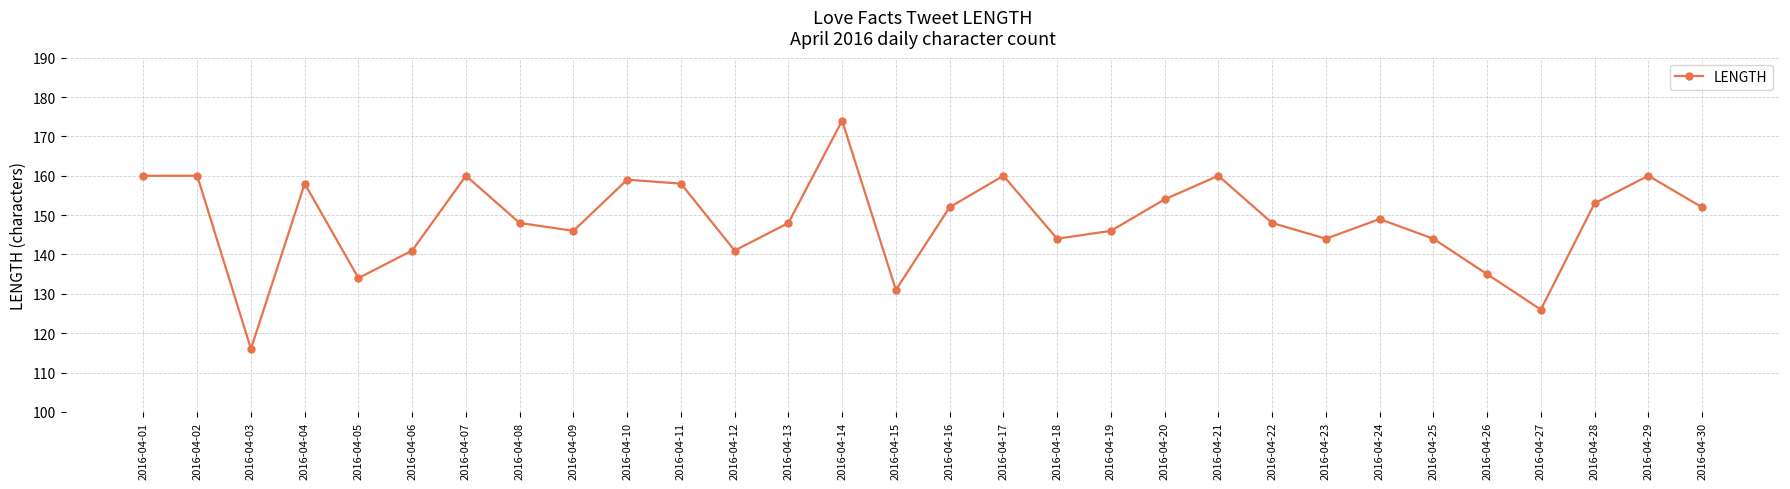

What is the ratio of the value at 2016-04-19 to the value at 2016-04-06?

1.0